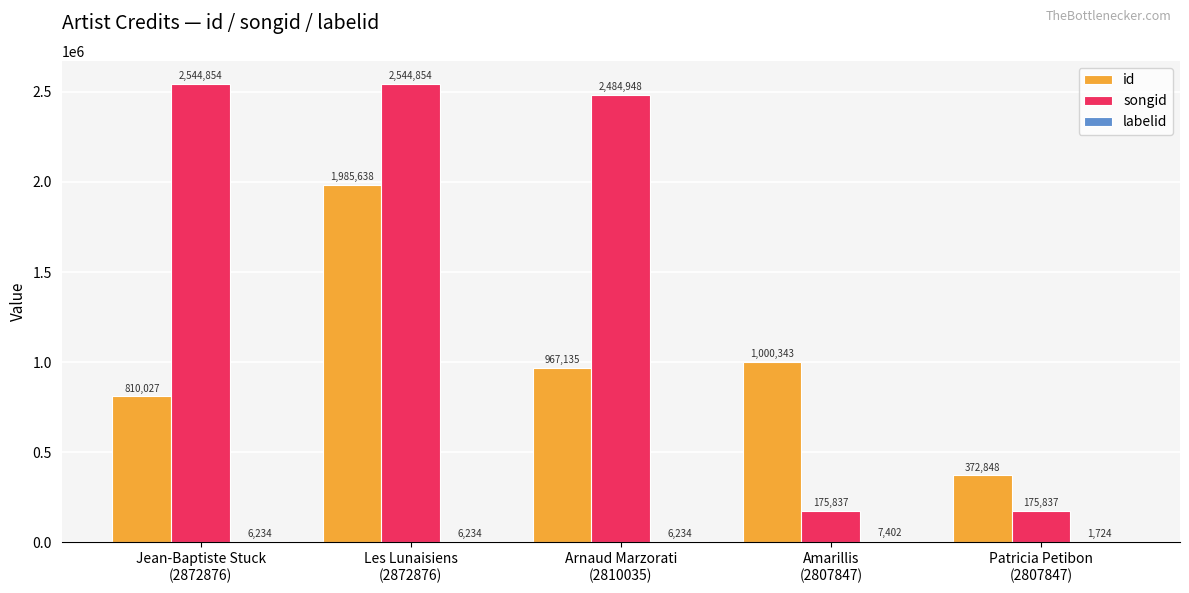

Which series has the largest total across all categories?

songid